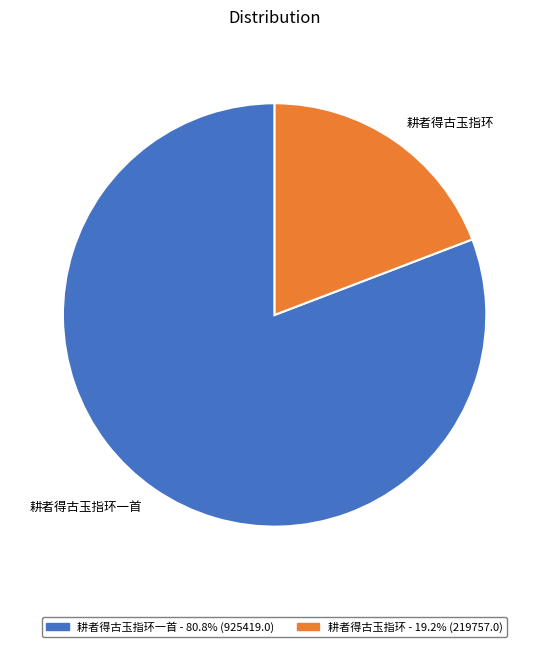

How many segments does this pie chart have?

2